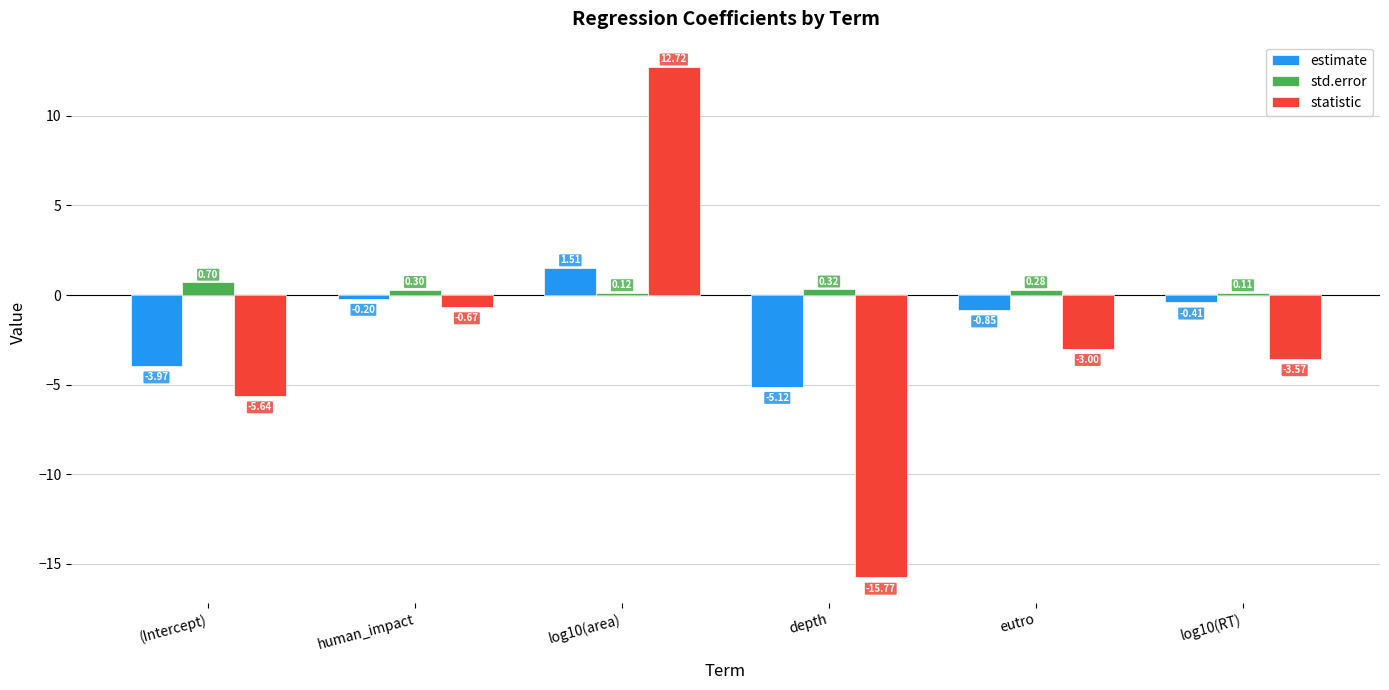

What is the label of the 4th bar from the left?

depth